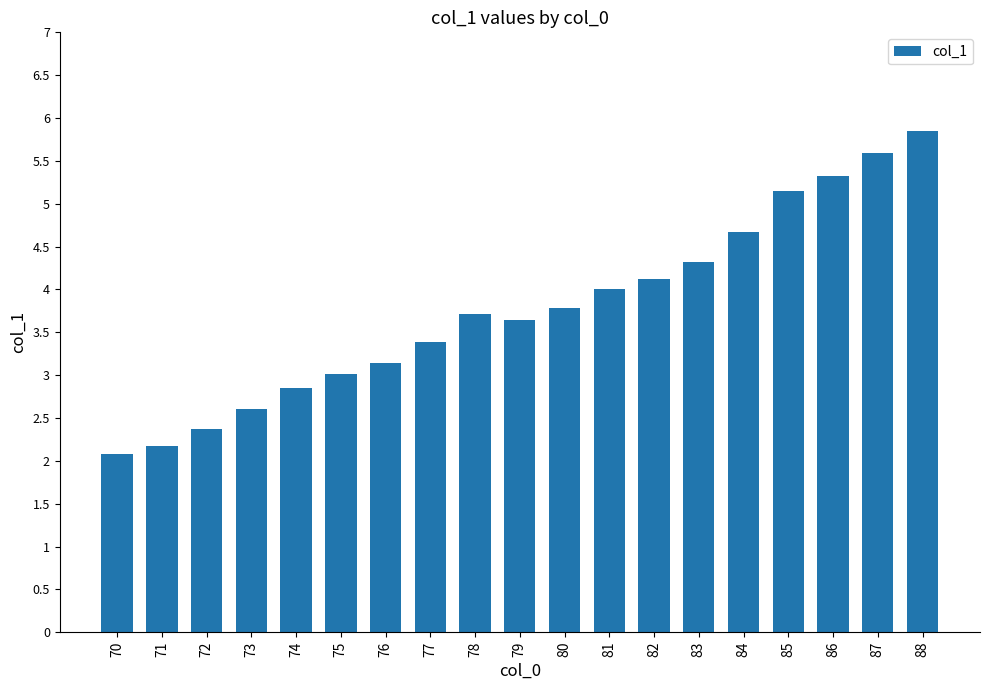

What is the ratio of the value at 78 to the value at 77?

1.1